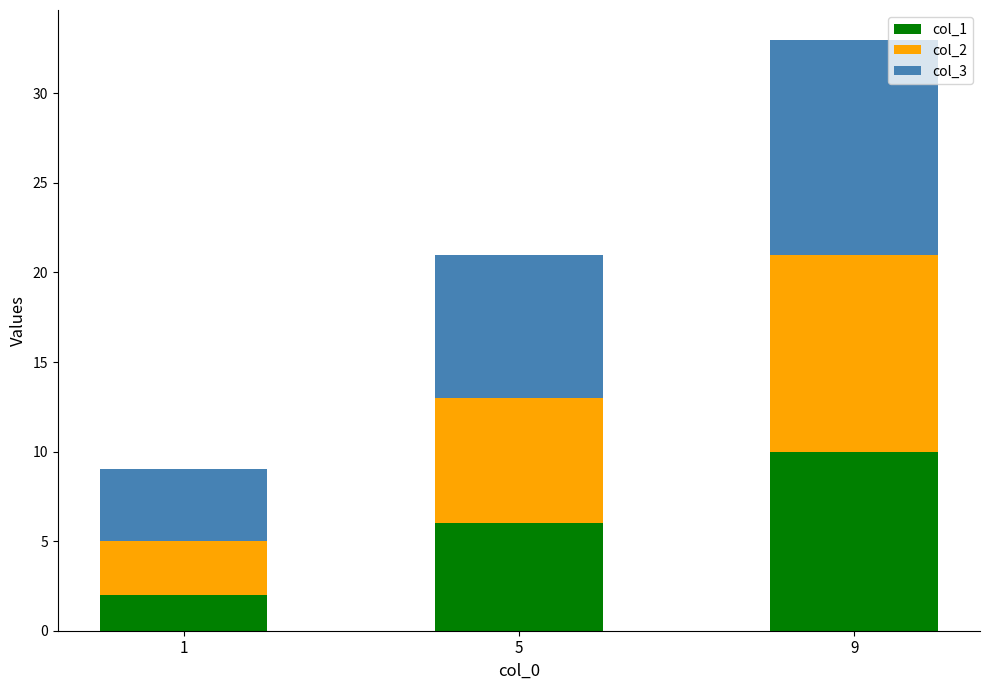

What is the highest value of the col_1 series?

10